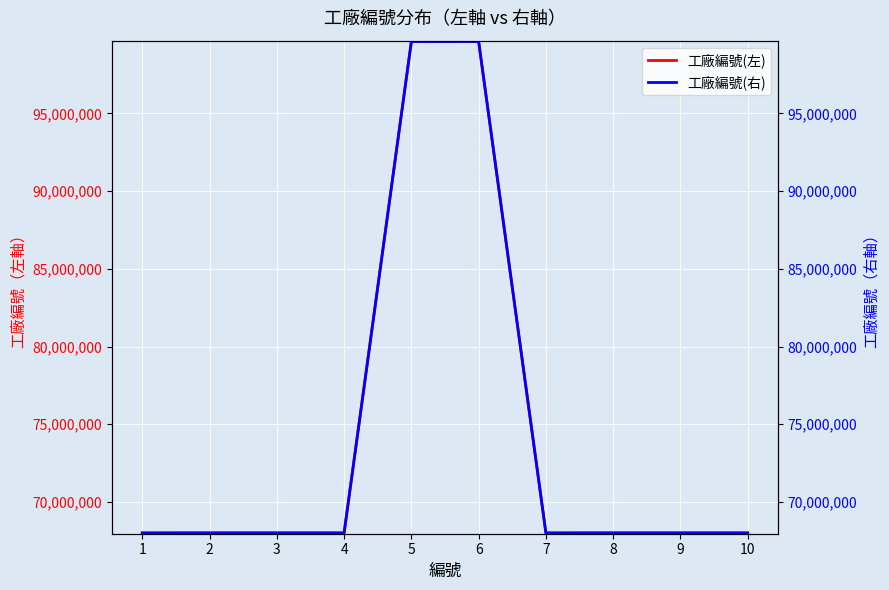

What is the total value across all series at 6?

199258142